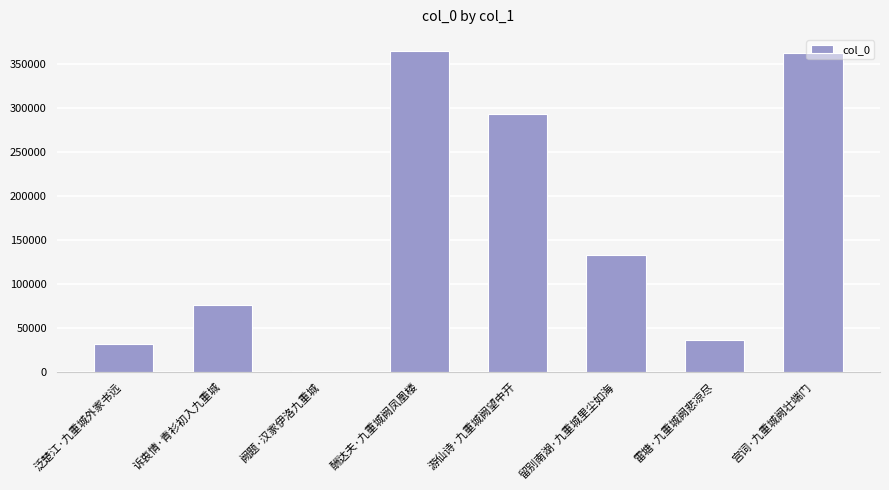

Where is the data nearest to the value 182533?

留别南湖·九重城里尘如海